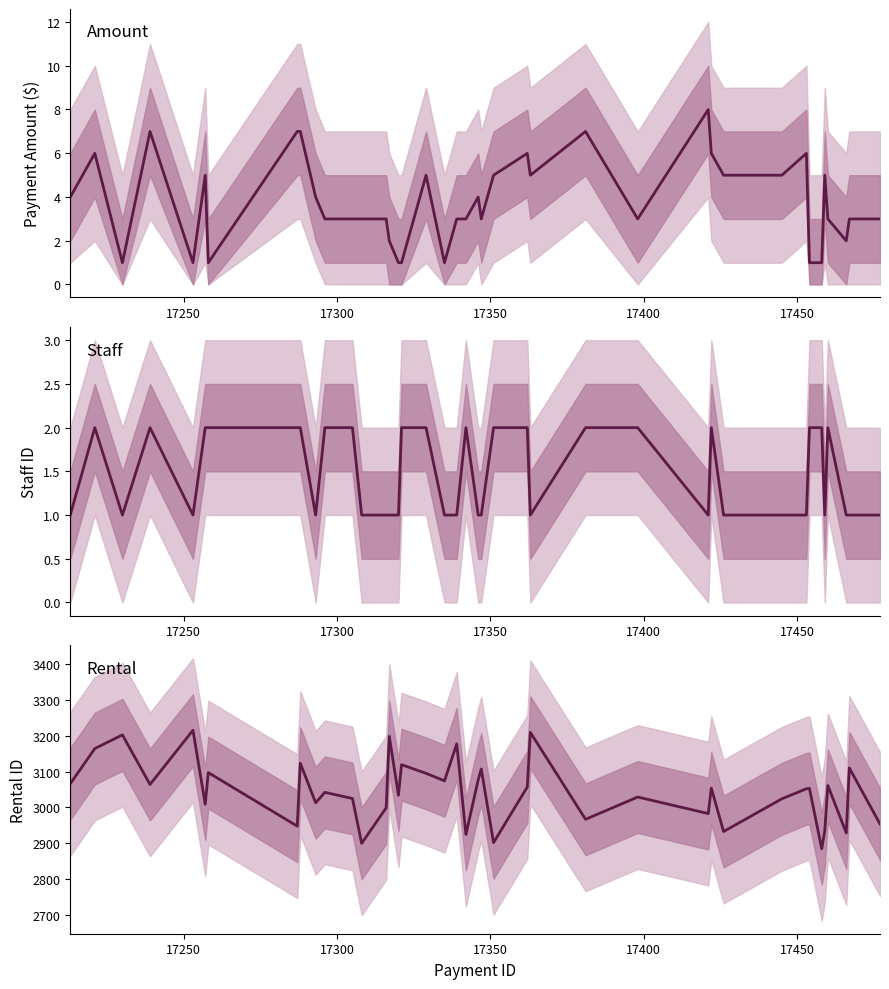

What is the minimum value for rental_id?

2885.0